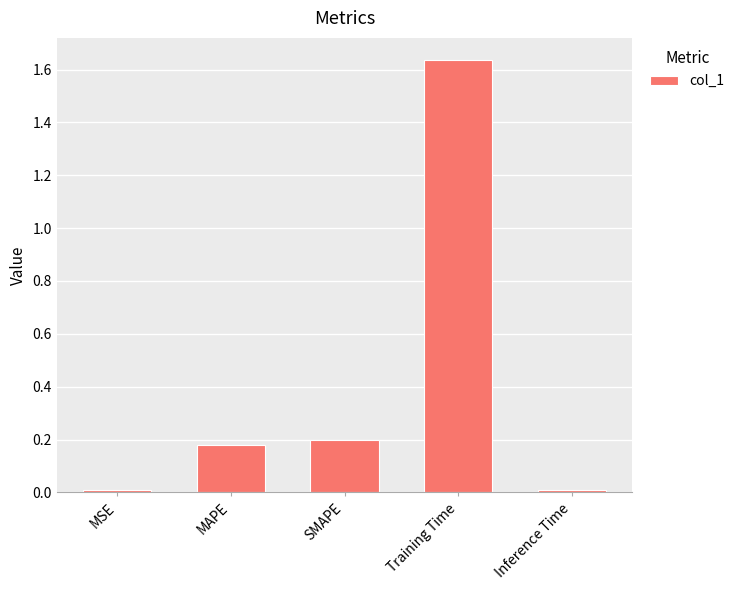

Approximately how many times larger is the value at SMAPE compared to Training Time?

0.1